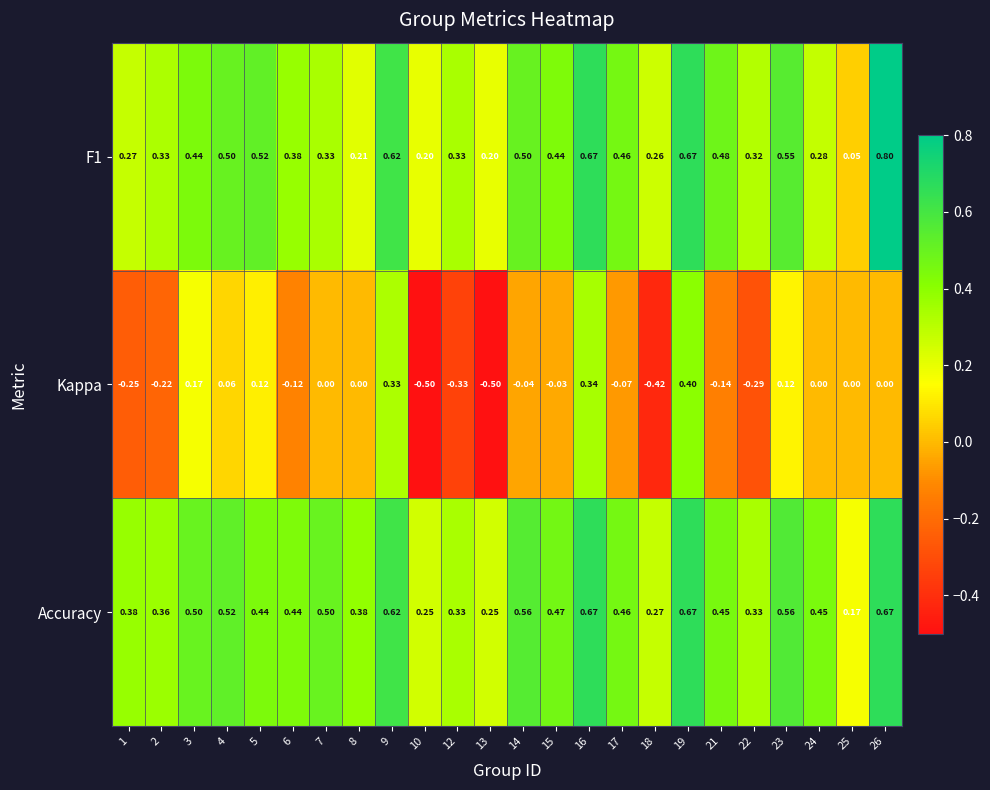

Which series has the widest spread of values?

Kappa